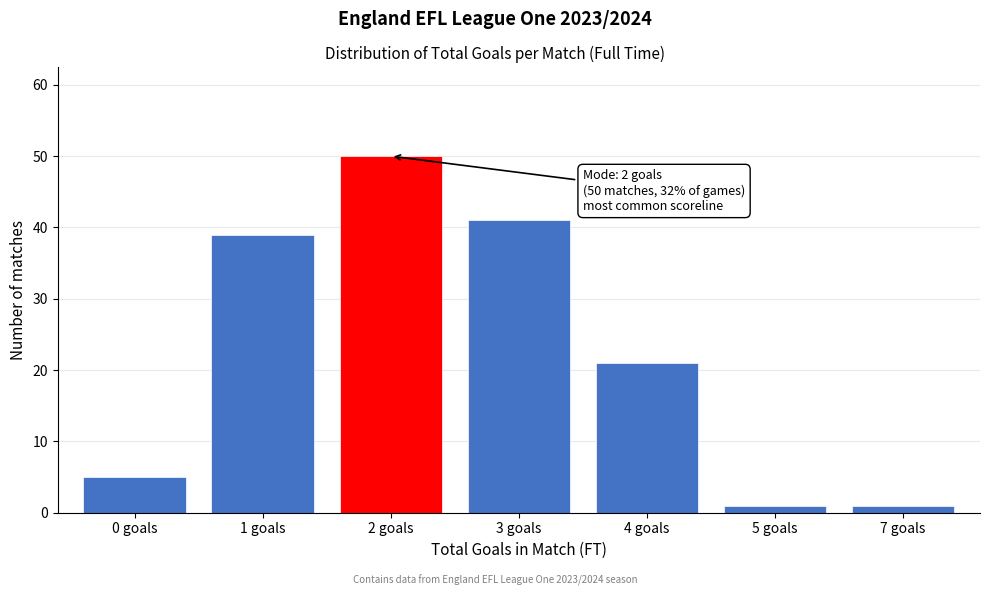

Reading left to right, what are all the values shown in this chart?

0 goals=5	1 goals=39	2 goals=50	3 goals=41	4 goals=21	5 goals=1	7 goals=1